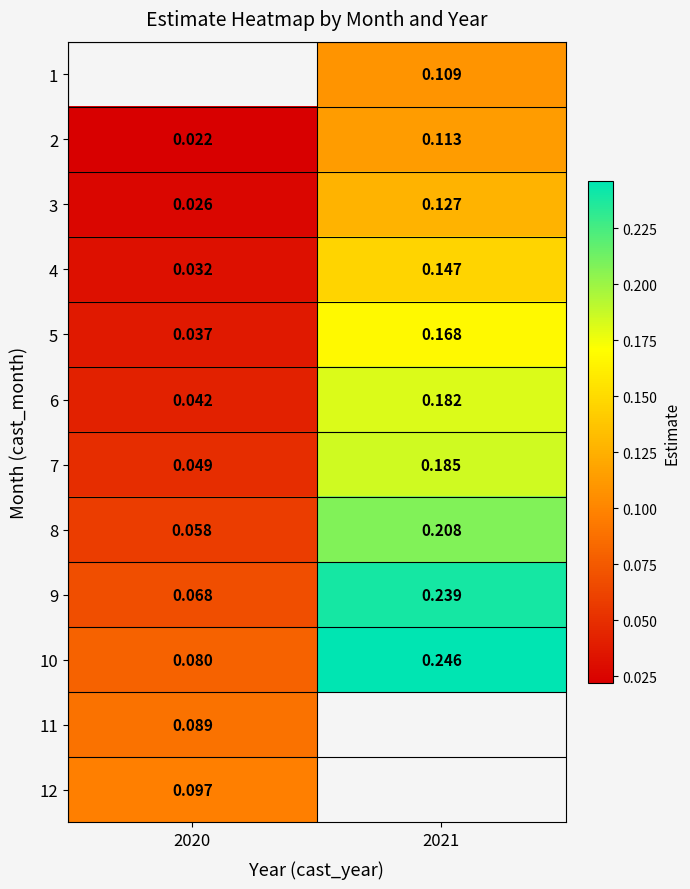

Is the value of 8 at 2021 greater than the value of 4 at 2020?

Yes